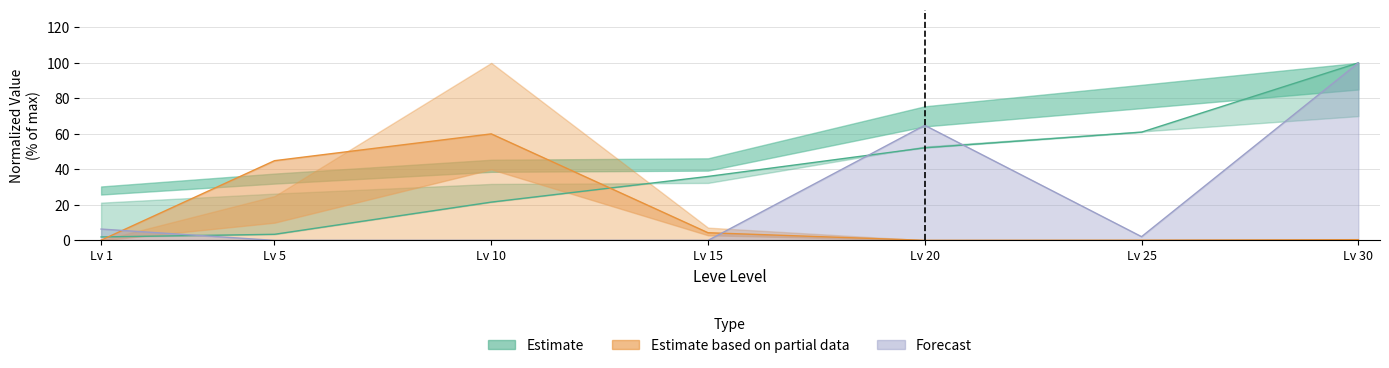

Which has a higher value, Lv 15 or Lv 25?

Lv 25